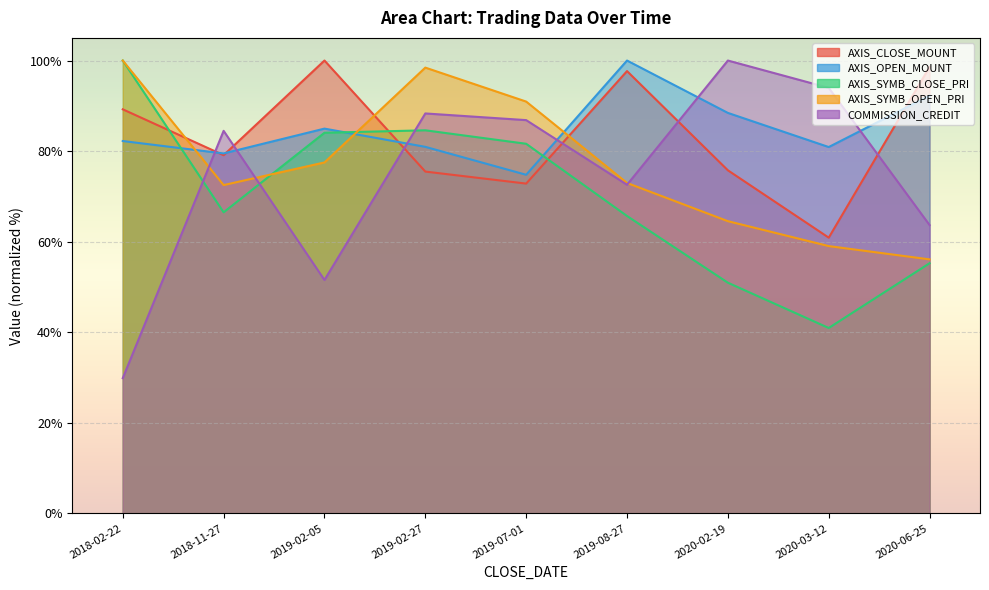

How many values in the COMMISSION_CREDIT series exceed 84?

5